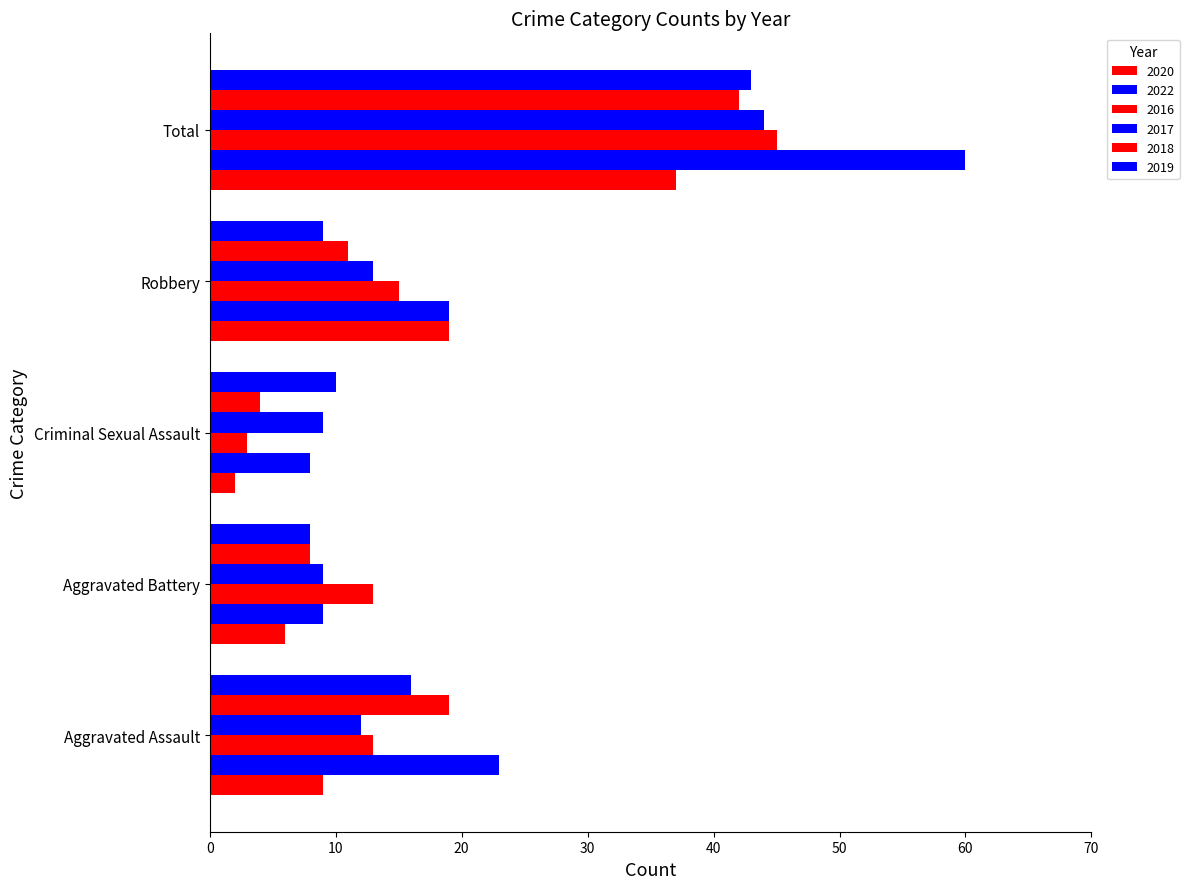

What is the difference between the second highest and second lowest values in the 2019 series?

7